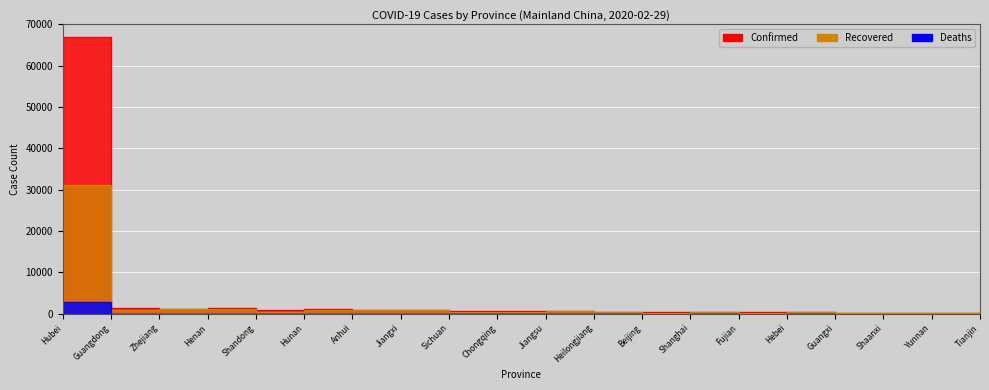

Count the number of categories in the chart.

20